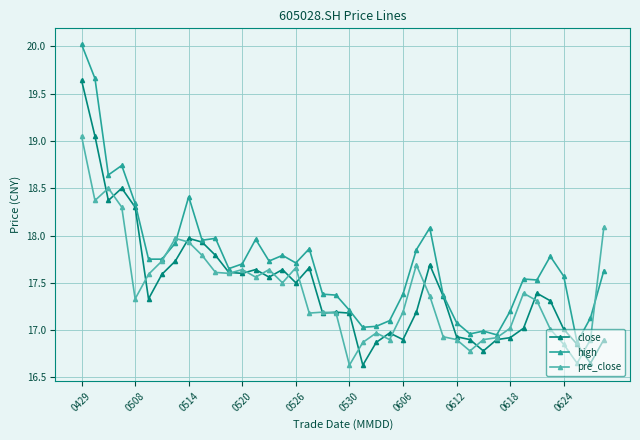

What is the highest value of the high series?

20.0